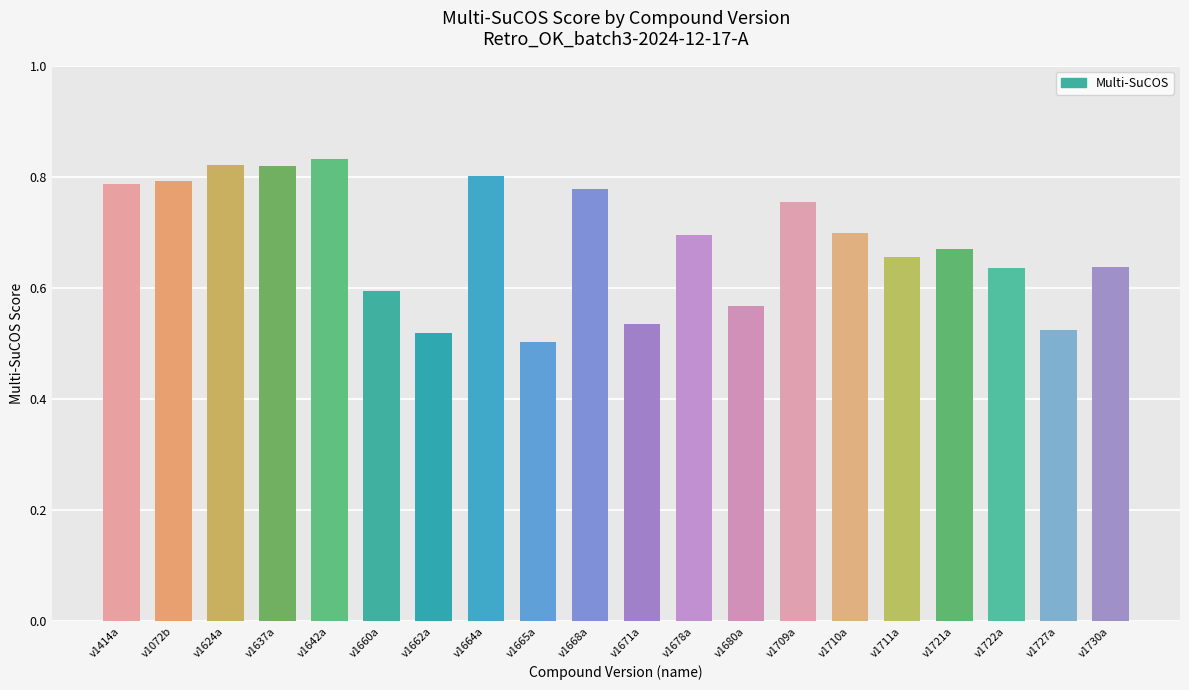

Which category has the highest value across all series?

v1642a